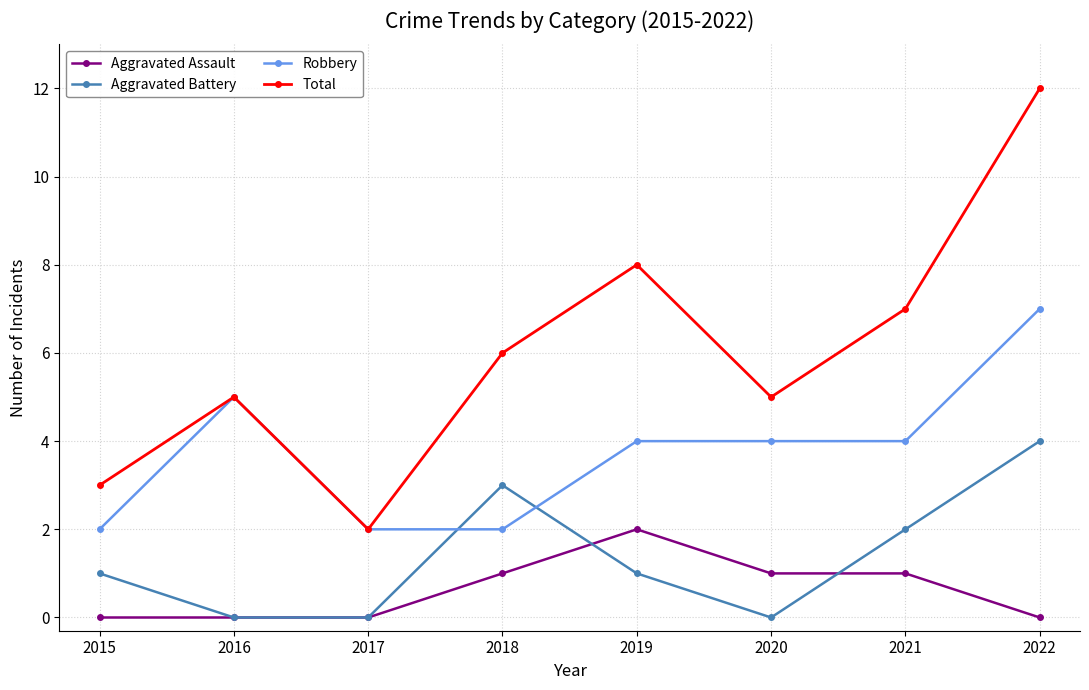

The Aggravated Battery series shows -3 at 2017. True or false?

False